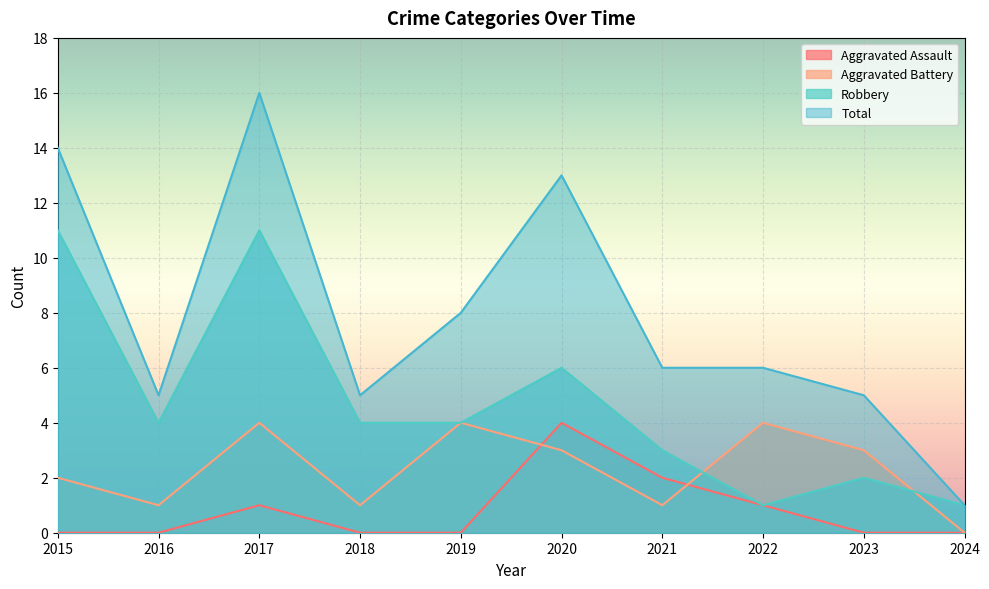

Reading right to left, transcribe all the data shown in this chart.

Aggravated Assault: 0	0	1	2	4	0	0	1	0	0
Aggravated Battery: 0	3	4	1	3	4	1	4	1	2
Robbery: 1	2	1	3	6	4	4	11	4	11
Total: 1	5	6	6	13	8	5	16	5	14